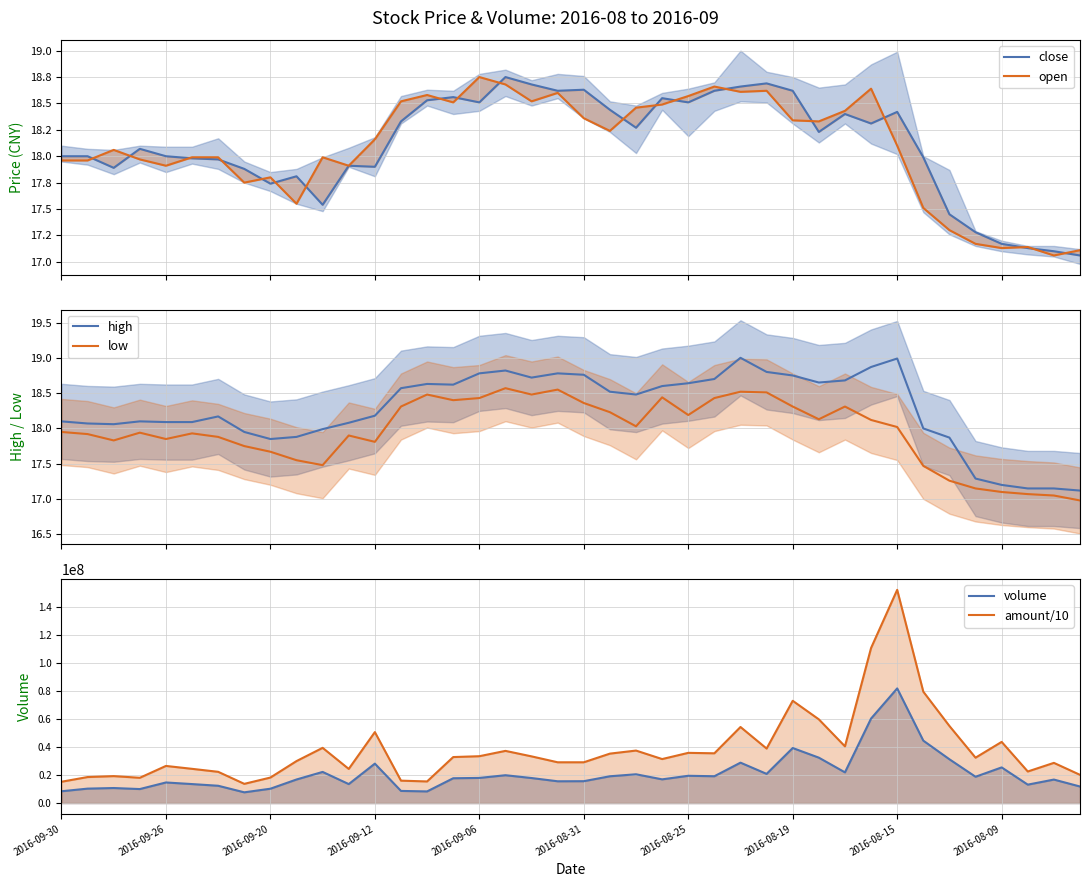

True or false: high and low intersect in this chart.

False